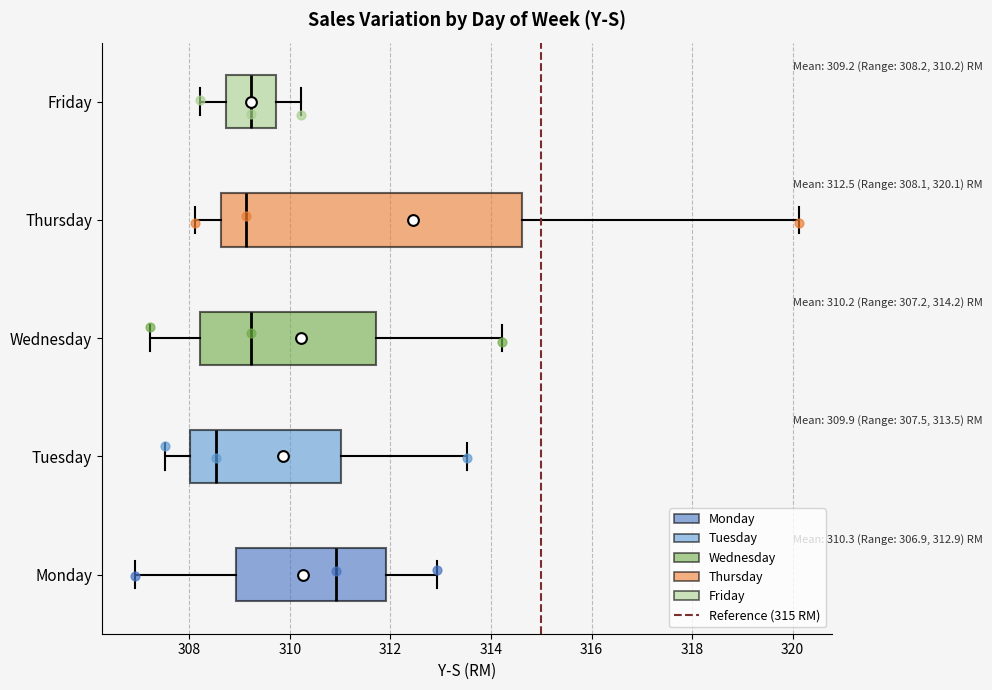

Comparing the boxes themselves (not the whiskers), which one is the widest?

Thursday